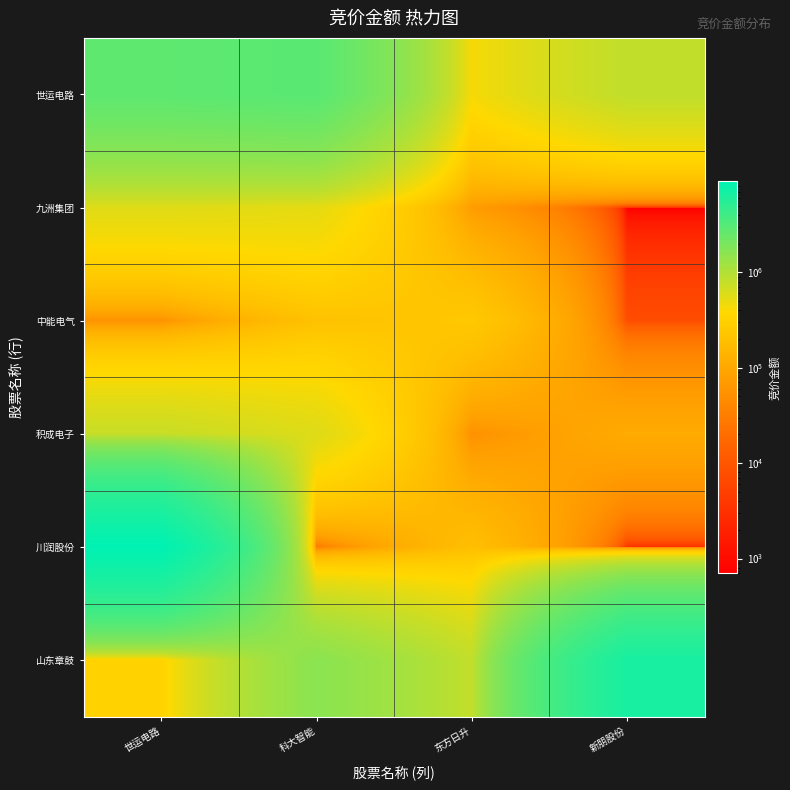

Rank the series by their maximum value, from highest to lowest.

川润股份, 山东章鼓, 世运电路, 积成电子, 九洲集团, 中能电气